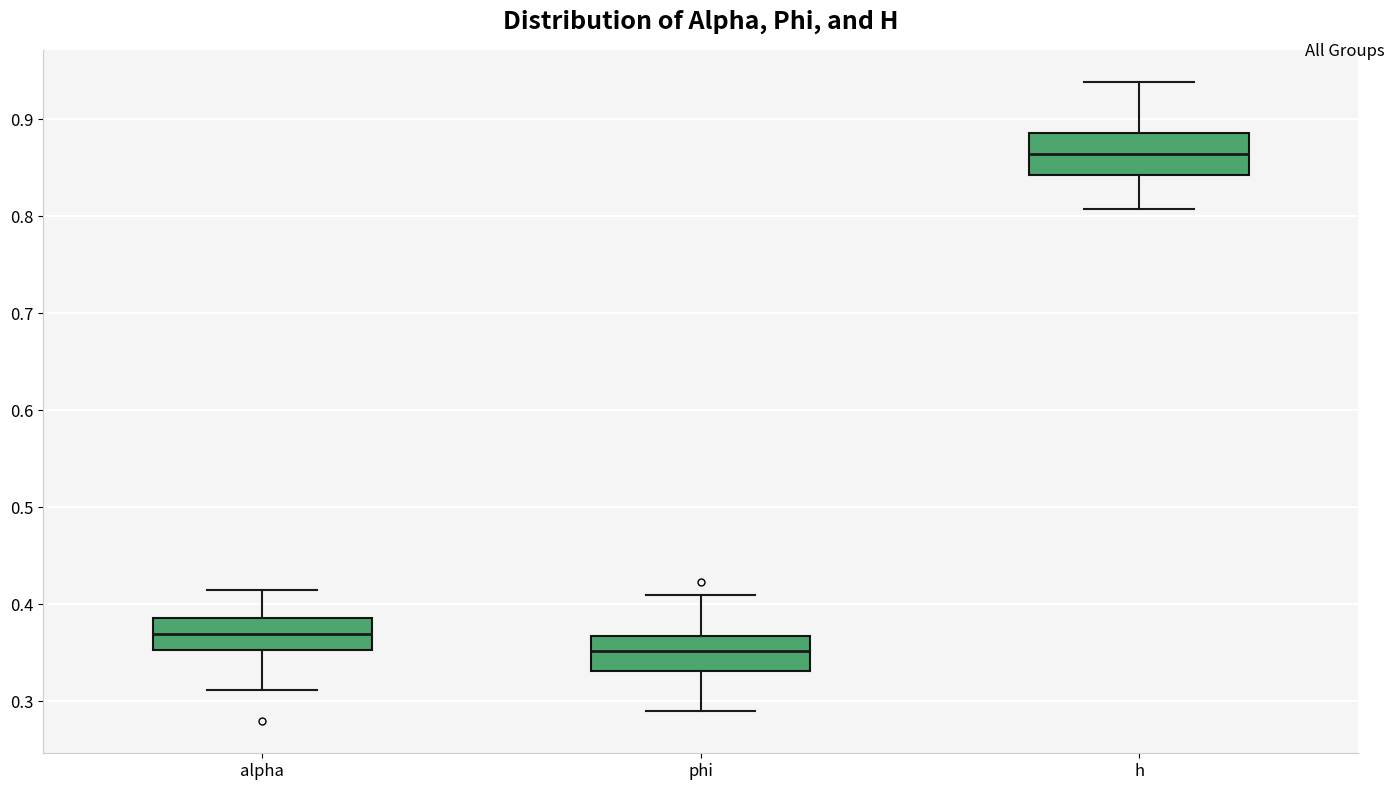

Reading left to right, read every box against the y-axis: the position of its median line, the range the box covers, and the ends of its whiskers. The values are not printed on the chart, so give them approximately, as read against the axis.

alpha: median 0.37, box 0.35 to 0.39, whiskers 0.31 to 0.41
phi: median 0.35, box 0.33 to 0.37, whiskers 0.29 to 0.41
h: median 0.86, box 0.84 to 0.89, whiskers 0.81 to 0.94